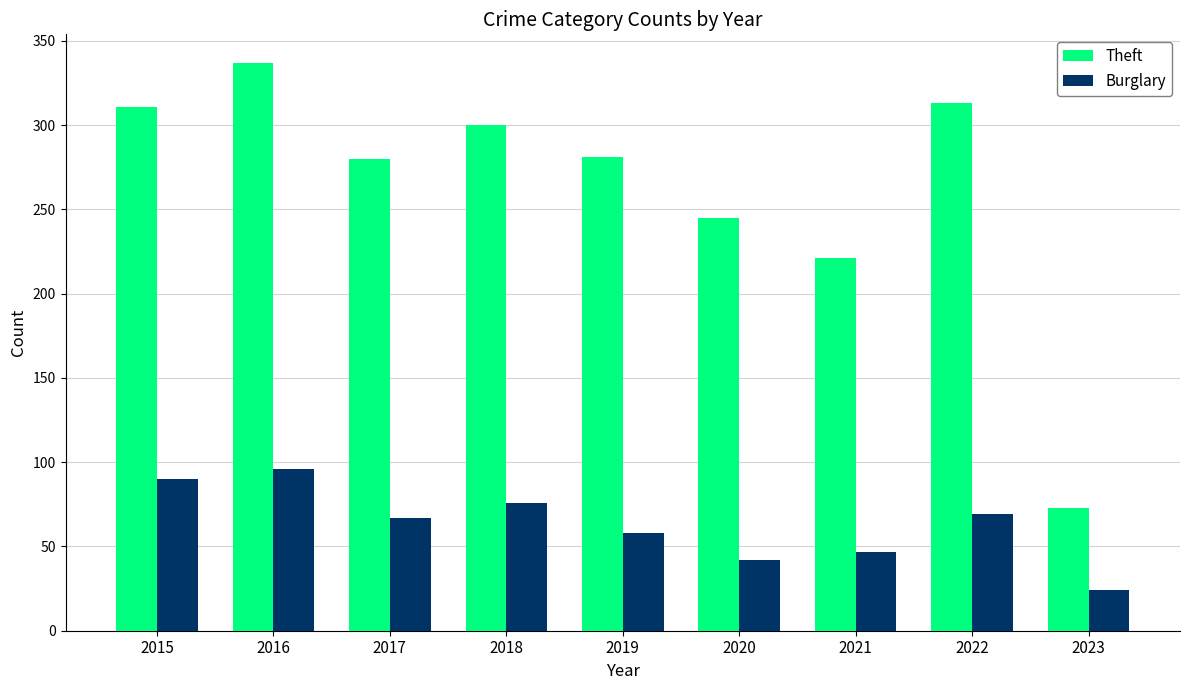

Which series has the widest spread of values?

Theft